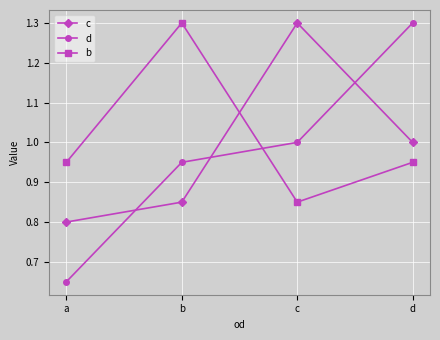

How many values in the c series are below 1?

2